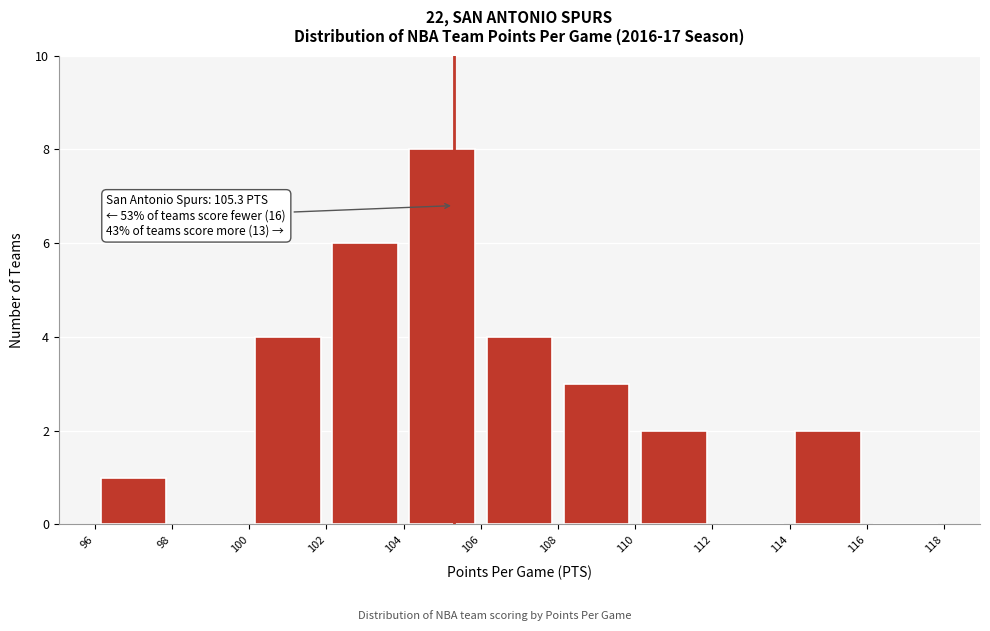

Which range on the x-axis has the tallest bar?

104 to 106